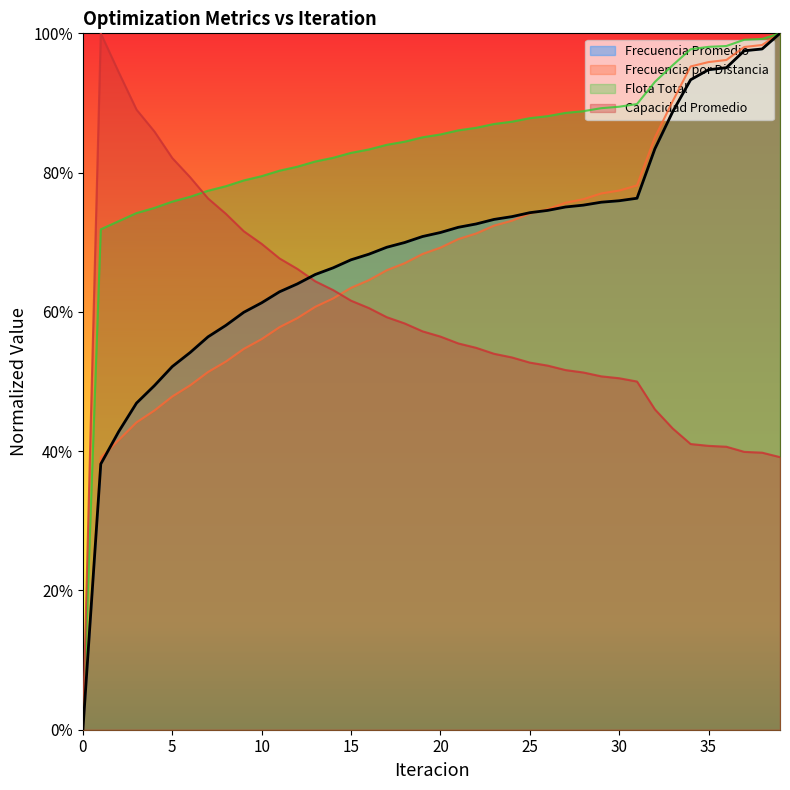

Reading left to right, what are all the values shown in this chart?

Frecuencia Promedio: 0.0	0.4	0.4	0.5	0.5	0.5	0.5	0.6	0.6	0.6	0.6	0.6	0.6	0.7	0.7	0.7	0.7	0.7	0.7	0.7	0.7	0.7	0.7	0.7	0.7	0.7	0.7	0.8	0.8	0.8	0.8	0.8	0.8	0.9	0.9	0.9	1.0	1.0	1.0	1.0
Frecuencia por Distancia: 0.0	0.4	0.4	0.4	0.5	0.5	0.5	0.5	0.5	0.5	0.6	0.6	0.6	0.6	0.6	0.6	0.6	0.7	0.7	0.7	0.7	0.7	0.7	0.7	0.7	0.7	0.7	0.8	0.8	0.8	0.8	0.8	0.9	0.9	1.0	1.0	1.0	1.0	1.0	1.0
Flota Total: 0.0	0.7	0.7	0.7	0.7	0.8	0.8	0.8	0.8	0.8	0.8	0.8	0.8	0.8	0.8	0.8	0.8	0.8	0.8	0.9	0.9	0.9	0.9	0.9	0.9	0.9	0.9	0.9	0.9	0.9	0.9	0.9	0.9	1.0	1.0	1.0	1.0	1.0	1.0	1.0
Capacidad Promedio: 0.0	1.0	0.9	0.9	0.9	0.8	0.8	0.8	0.7	0.7	0.7	0.7	0.7	0.6	0.6	0.6	0.6	0.6	0.6	0.6	0.6	0.6	0.5	0.5	0.5	0.5	0.5	0.5	0.5	0.5	0.5	0.5	0.5	0.4	0.4	0.4	0.4	0.4	0.4	0.4